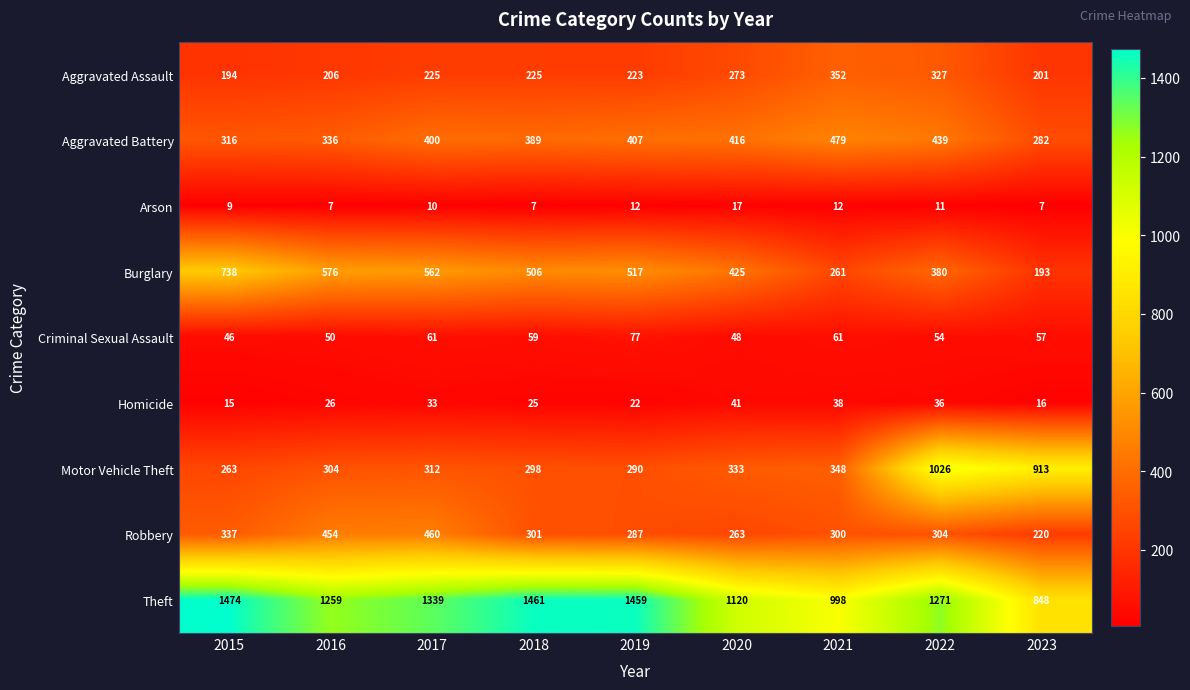

Rank the series at 2018 from lowest to highest value.

Arson, Homicide, Criminal Sexual Assault, Aggravated Assault, Motor Vehicle Theft, Robbery, Aggravated Battery, Burglary, Theft